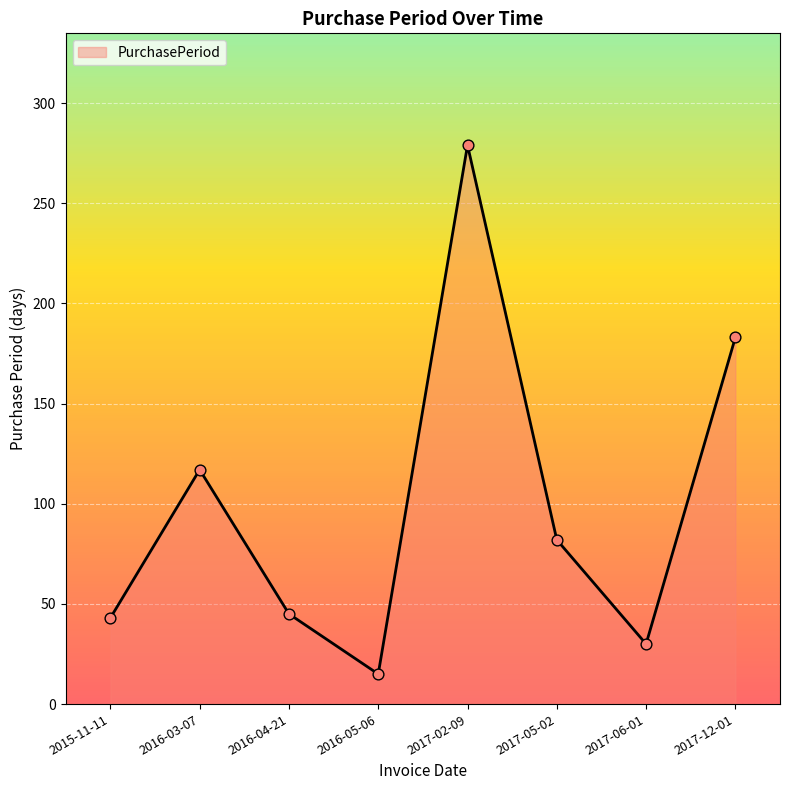

What is the change in value from 2016-03-07 to 2017-12-01?

+66